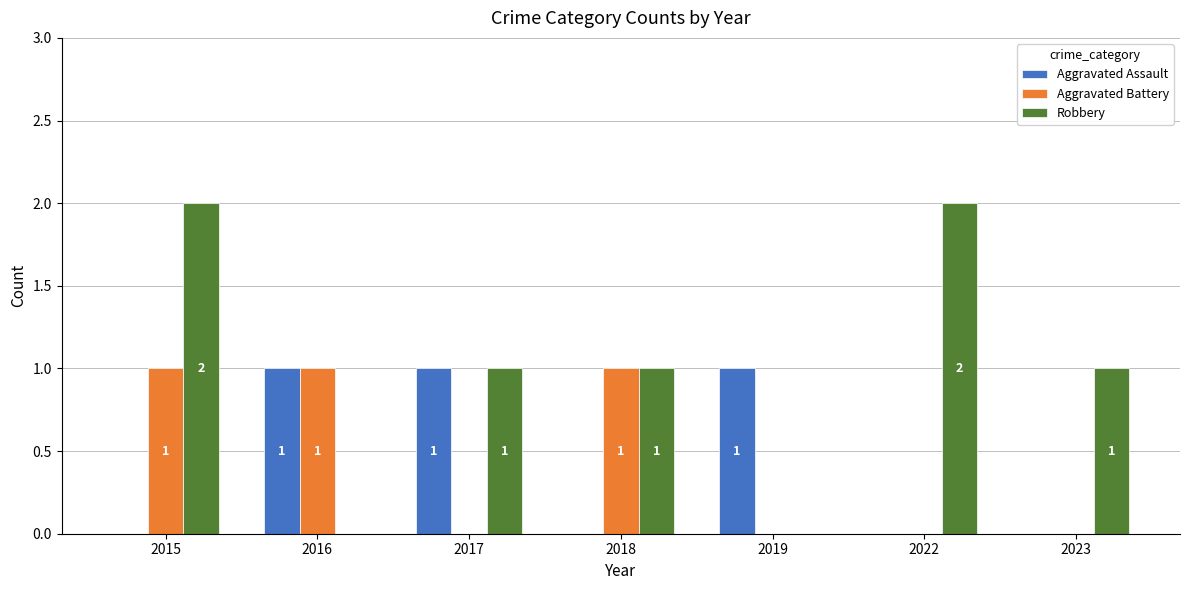

Does the chart contain stacked bars?

No